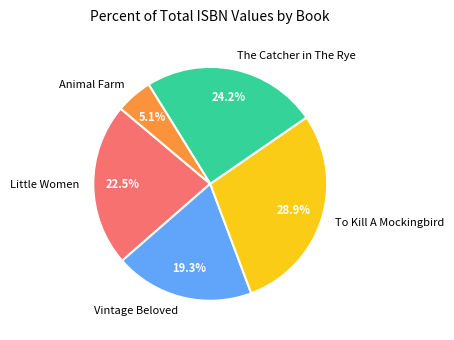

How many slices are in this pie chart?

5